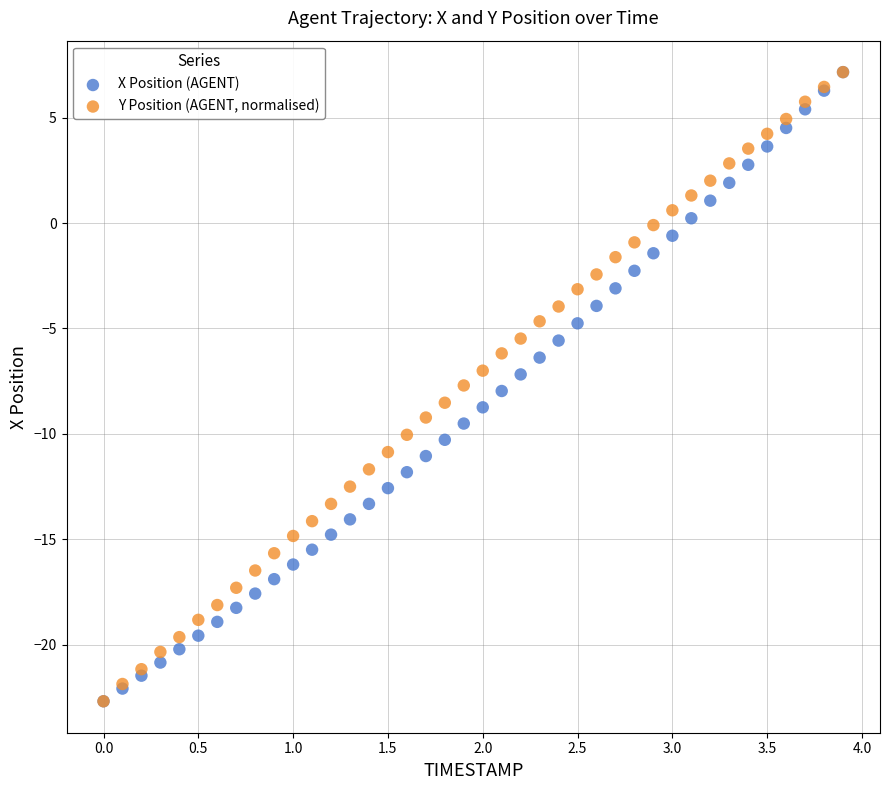

What are all the series names shown in the legend?

X Position (AGENT), Y Position (AGENT, normalised)